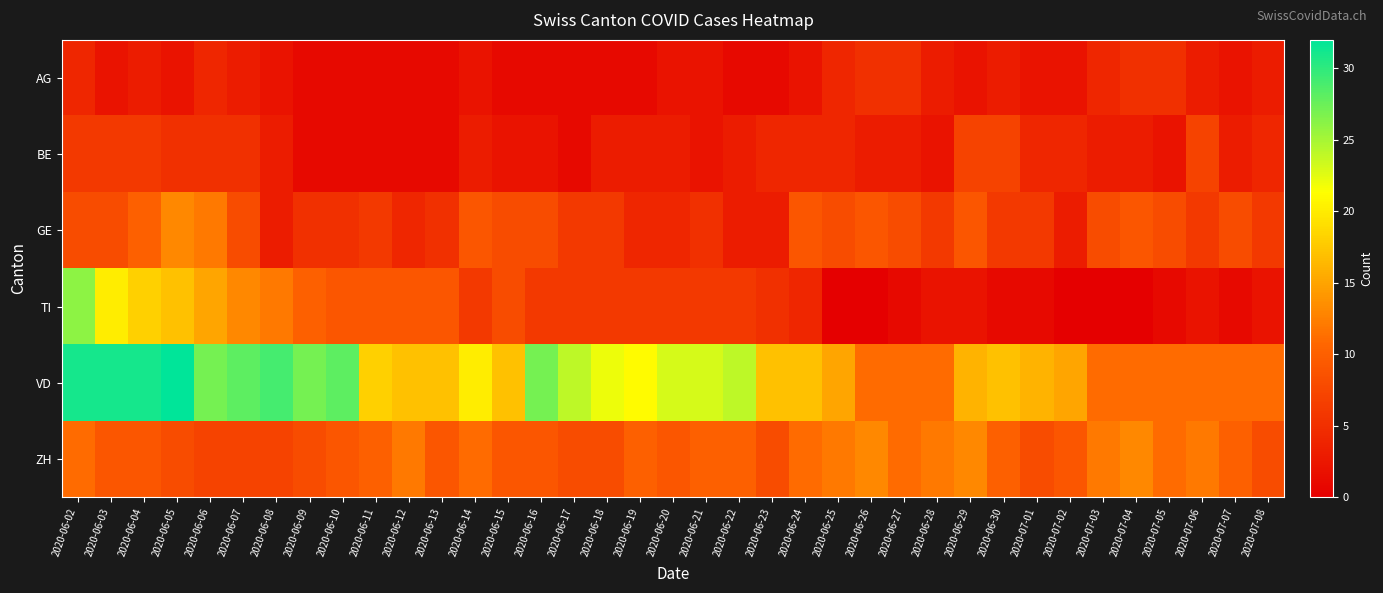

Reading right to left, transcribe all the data shown in this chart.

AG: 2020-07-08=3	2020-07-07=2	2020-07-06=3	2020-07-05=5	2020-07-04=5	2020-07-03=4	2020-07-02=2	2020-07-01=2	2020-06-30=3	2020-06-29=2	2020-06-28=3	2020-06-27=5	2020-06-26=5	2020-06-25=4	2020-06-24=2	2020-06-23=1	2020-06-22=1	2020-06-21=2	2020-06-20=2	2020-06-19=1	2020-06-18=1	2020-06-17=1	2020-06-16=1	2020-06-15=1	2020-06-14=2	2020-06-13=1	2020-06-12=1	2020-06-11=1	2020-06-10=1	2020-06-09=1	2020-06-08=2	2020-06-07=3	2020-06-06=4	2020-06-05=2	2020-06-04=3	2020-06-03=2	2020-06-02=4
BE: 2020-07-08=4	2020-07-07=3	2020-07-06=7	2020-07-05=2	2020-07-04=3	2020-07-03=3	2020-07-02=4	2020-07-01=4	2020-06-30=7	2020-06-29=7	2020-06-28=2	2020-06-27=3	2020-06-26=3	2020-06-25=4	2020-06-24=4	2020-06-23=4	2020-06-22=3	2020-06-21=2	2020-06-20=3	2020-06-19=3	2020-06-18=3	2020-06-17=1	2020-06-16=2	2020-06-15=2	2020-06-14=3	2020-06-13=1	2020-06-12=1	2020-06-11=1	2020-06-10=1	2020-06-09=1	2020-06-08=3	2020-06-07=5	2020-06-06=5	2020-06-05=5	2020-06-04=6	2020-06-03=6	2020-06-02=6
GE: 2020-07-08=6	2020-07-07=8	2020-07-06=6	2020-07-05=8	2020-07-04=9	2020-07-03=8	2020-07-02=3	2020-07-01=6	2020-06-30=6	2020-06-29=9	2020-06-28=6	2020-06-27=8	2020-06-26=9	2020-06-25=8	2020-06-24=9	2020-06-23=3	2020-06-22=3	2020-06-21=5	2020-06-20=4	2020-06-19=4	2020-06-18=6	2020-06-17=6	2020-06-16=8	2020-06-15=8	2020-06-14=9	2020-06-13=5	2020-06-12=4	2020-06-11=6	2020-06-10=5	2020-06-09=5	2020-06-08=3	2020-06-07=8	2020-06-06=12	2020-06-05=13	2020-06-04=10	2020-06-03=8	2020-06-02=8
TI: 2020-07-08=2	2020-07-07=1	2020-07-06=2	2020-07-05=1	2020-07-04=0	2020-07-03=0	2020-07-02=0	2020-07-01=1	2020-06-30=1	2020-06-29=2	2020-06-28=2	2020-06-27=1	2020-06-26=0	2020-06-25=0	2020-06-24=4	2020-06-23=5	2020-06-22=6	2020-06-21=6	2020-06-20=6	2020-06-19=6	2020-06-18=6	2020-06-17=6	2020-06-16=6	2020-06-15=8	2020-06-14=6	2020-06-13=9	2020-06-12=9	2020-06-11=9	2020-06-10=9	2020-06-09=10	2020-06-08=12	2020-06-07=13	2020-06-06=15	2020-06-05=17	2020-06-04=18	2020-06-03=20	2020-06-02=26
VD: 2020-07-08=11	2020-07-07=11	2020-07-06=11	2020-07-05=11	2020-07-04=11	2020-07-03=11	2020-07-02=15	2020-07-01=16	2020-06-30=17	2020-06-29=16	2020-06-28=11	2020-06-27=11	2020-06-26=11	2020-06-25=15	2020-06-24=17	2020-06-23=17	2020-06-22=24	2020-06-21=23	2020-06-20=23	2020-06-19=21	2020-06-18=22	2020-06-17=24	2020-06-16=27	2020-06-15=17	2020-06-14=20	2020-06-13=17	2020-06-12=17	2020-06-11=18	2020-06-10=28	2020-06-09=27	2020-06-08=29	2020-06-07=28	2020-06-06=27	2020-06-05=32	2020-06-04=31	2020-06-03=31	2020-06-02=31
ZH: 2020-07-08=8	2020-07-07=10	2020-07-06=12	2020-07-05=11	2020-07-04=13	2020-07-03=12	2020-07-02=9	2020-07-01=8	2020-06-30=10	2020-06-29=13	2020-06-28=12	2020-06-27=11	2020-06-26=13	2020-06-25=12	2020-06-24=11	2020-06-23=8	2020-06-22=10	2020-06-21=10	2020-06-20=9	2020-06-19=10	2020-06-18=8	2020-06-17=8	2020-06-16=9	2020-06-15=9	2020-06-14=11	2020-06-13=9	2020-06-12=12	2020-06-11=10	2020-06-10=9	2020-06-09=8	2020-06-08=7	2020-06-07=7	2020-06-06=7	2020-06-05=8	2020-06-04=9	2020-06-03=9	2020-06-02=11